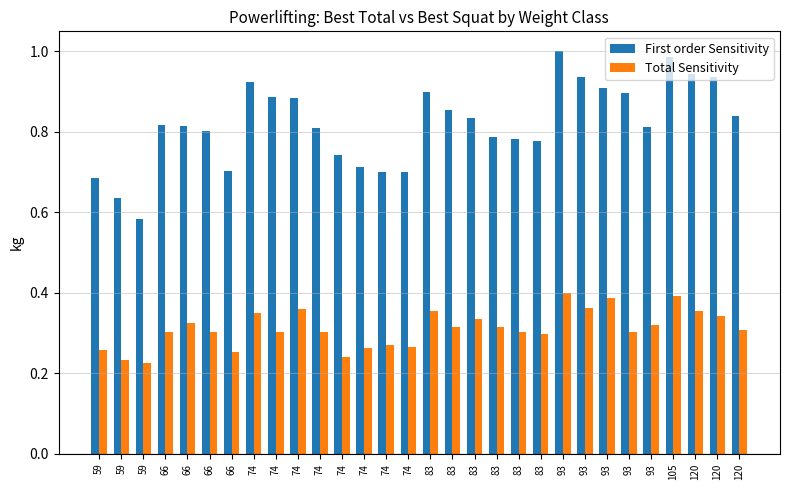

Reading left to right, what are all the values shown in this chart?

First order Sensitivity: 59=0.7	59=0.6	59=0.6	66=0.8	66=0.8	66=0.8	66=0.7	74=0.9	74=0.9	74=0.9	74=0.8	74=0.7	74=0.7	74=0.7	74=0.7	83=0.9	83=0.9	83=0.8	83=0.8	83=0.8	83=0.8	93=1.0	93=0.9	93=0.9	93=0.9	93=0.8	105=1.0	120=0.9	120=0.9	120=0.8
Total Sensitivity: 59=0.3	59=0.2	59=0.2	66=0.3	66=0.3	66=0.3	66=0.3	74=0.4	74=0.3	74=0.4	74=0.3	74=0.2	74=0.3	74=0.3	74=0.3	83=0.4	83=0.3	83=0.3	83=0.3	83=0.3	83=0.3	93=0.4	93=0.4	93=0.4	93=0.3	93=0.3	105=0.4	120=0.4	120=0.3	120=0.3